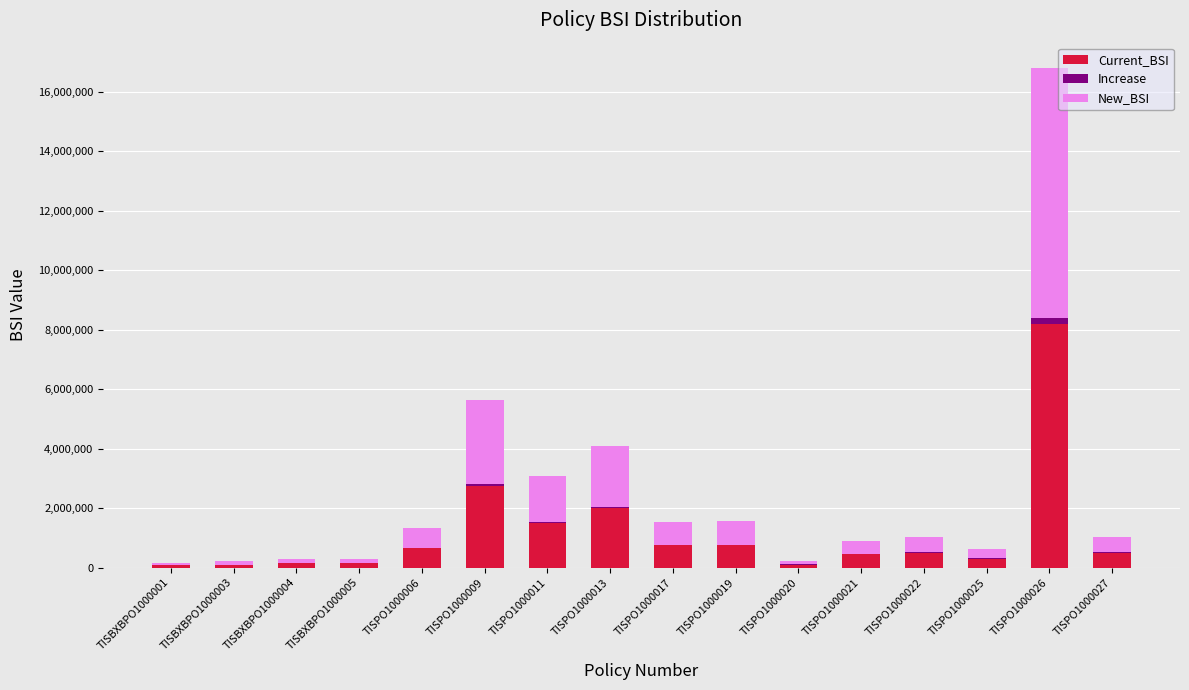

At which category is the sum across all series the highest?

TISPO1000026